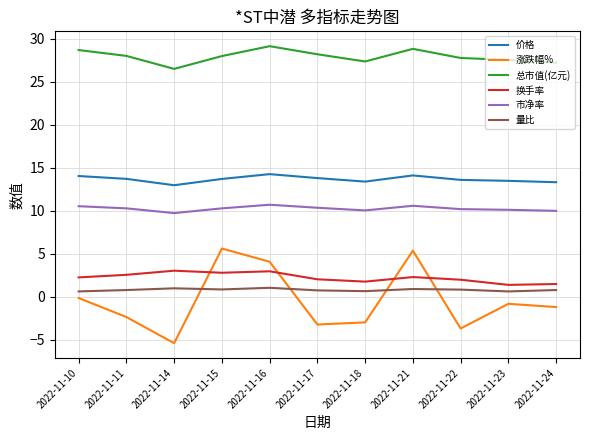

Which series has the largest total across all categories?

总市值(亿元)